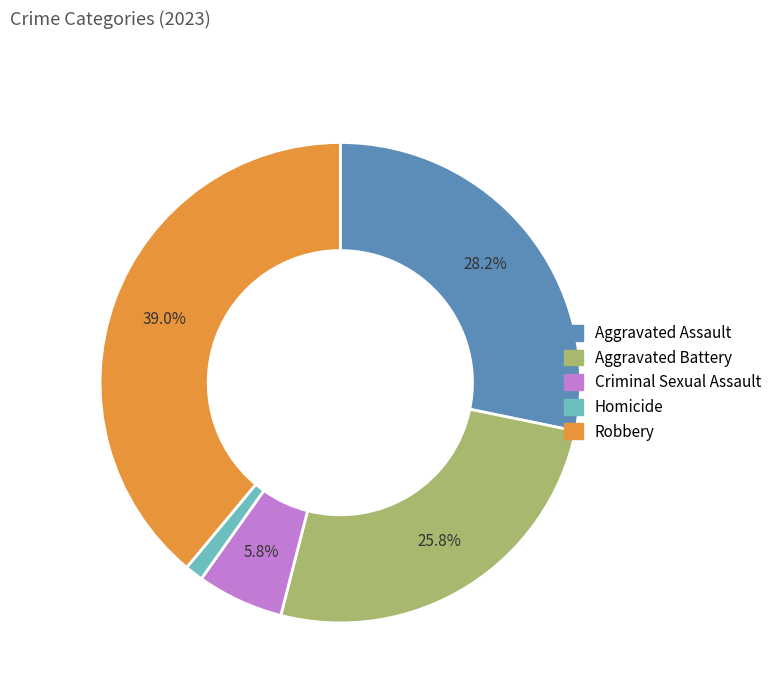

True or false: Aggravated Assault accounts for 28% of the total.

True